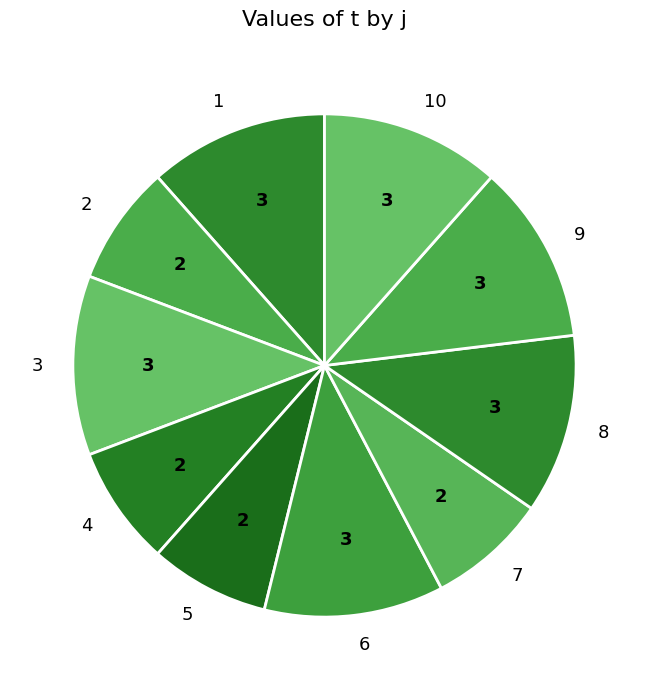

Is the sum of 3 and 6 greater than half?

No